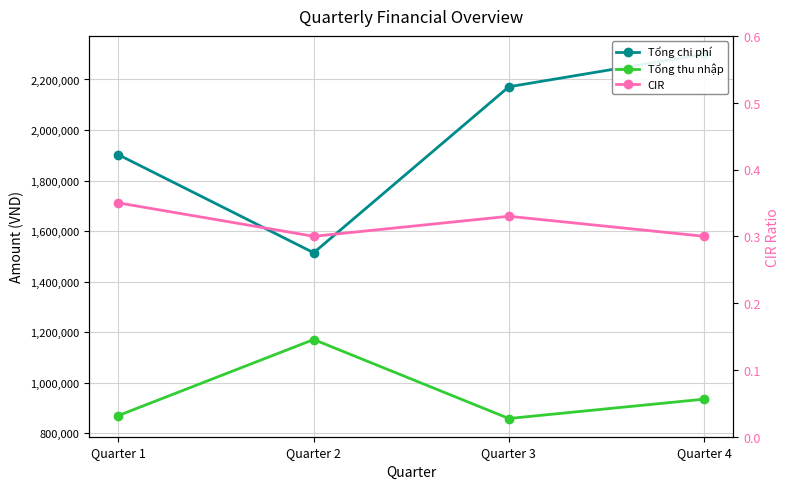

Reading right to left, what are all the values shown in this chart?

Tổng chi phí: Quarter 4=2300378.0	Quarter 3=2171140.0	Quarter 2=1514355.0	Quarter 1=1902058.0
Tổng thu nhập: Quarter 4=935023.0	Quarter 3=858479.0	Quarter 2=1171012.0	Quarter 1=870340.0
CIR: Quarter 4=0.3	Quarter 3=0.3	Quarter 2=0.3	Quarter 1=0.3